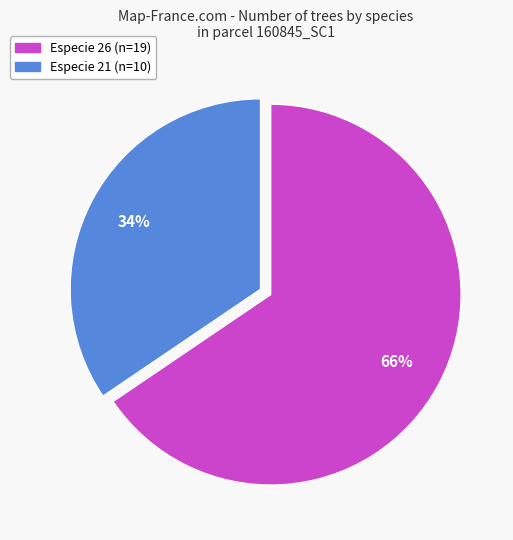

How many slices are in this pie chart?

2